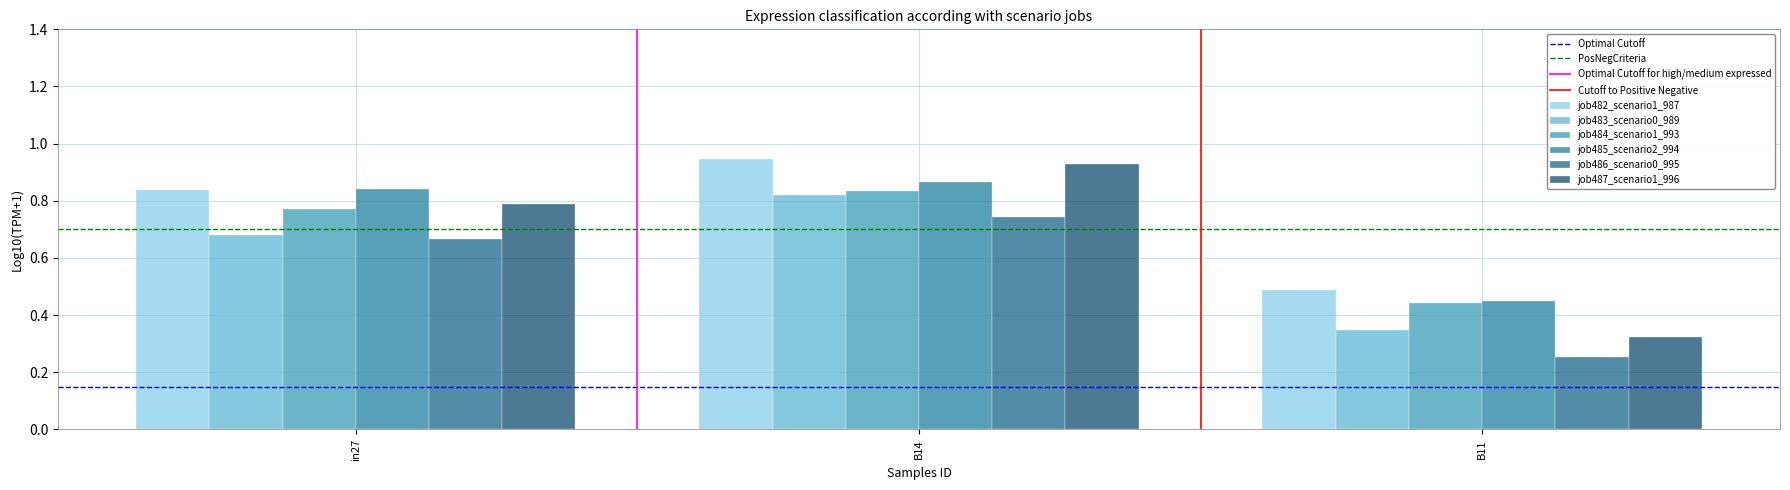

How many bars are there in each group?

6